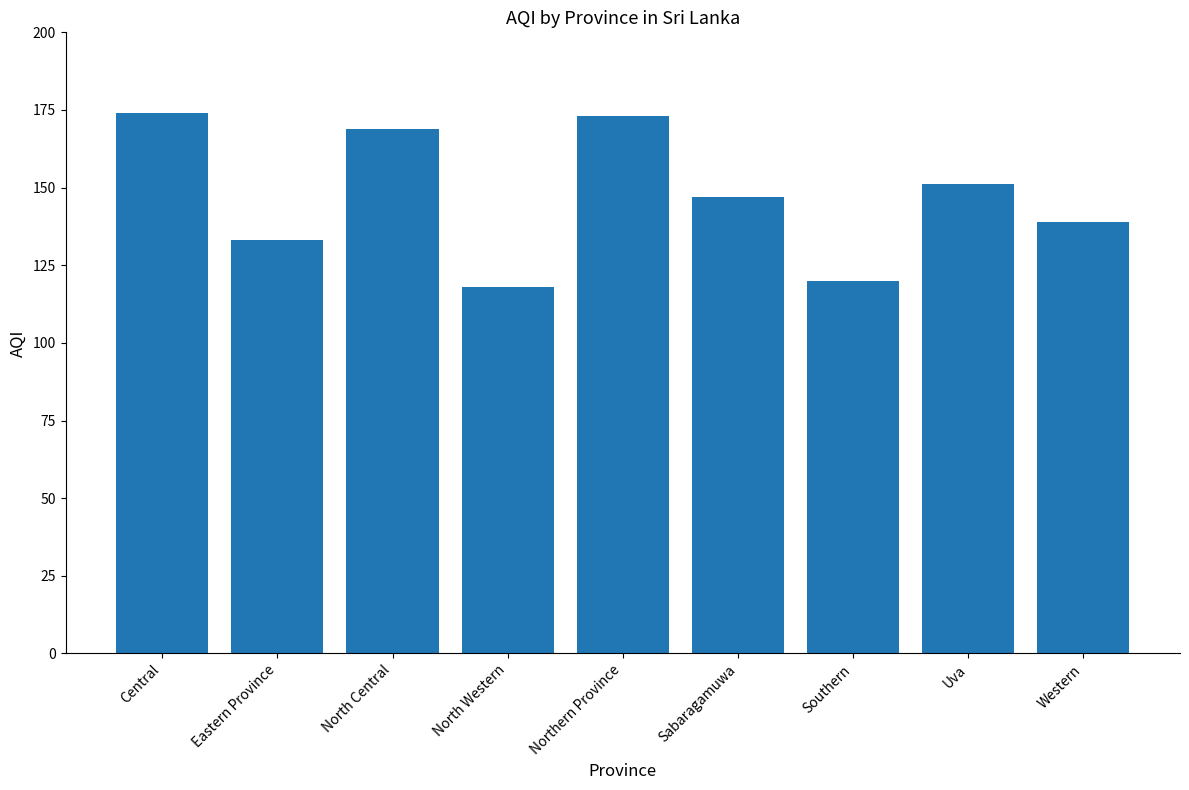

What is the sum of the values at Central and Western?

313